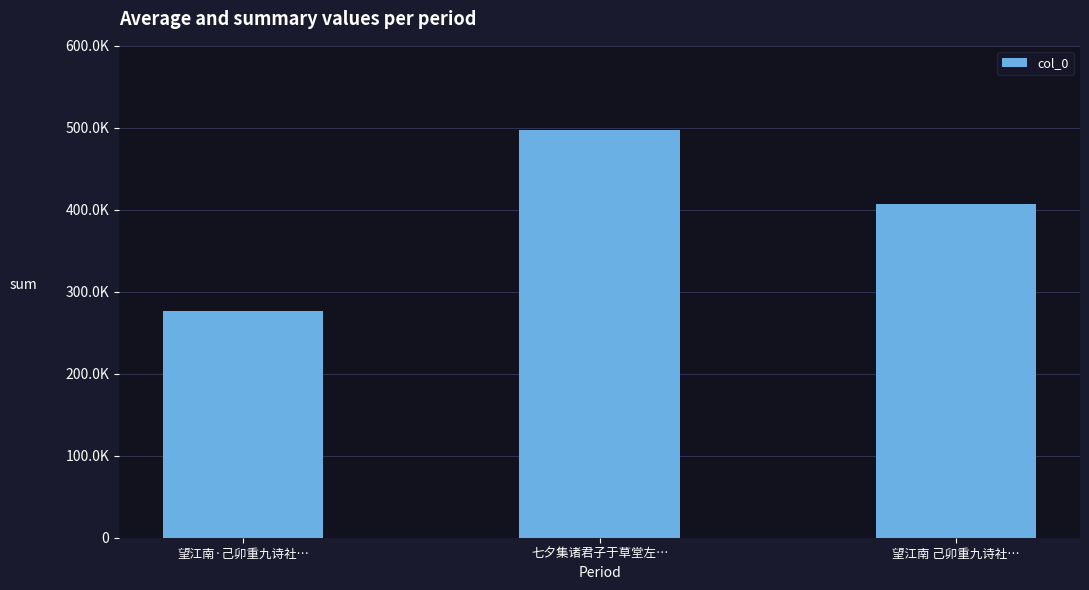

Where does the data first go above 406841?

七夕集诸君子于草堂左…